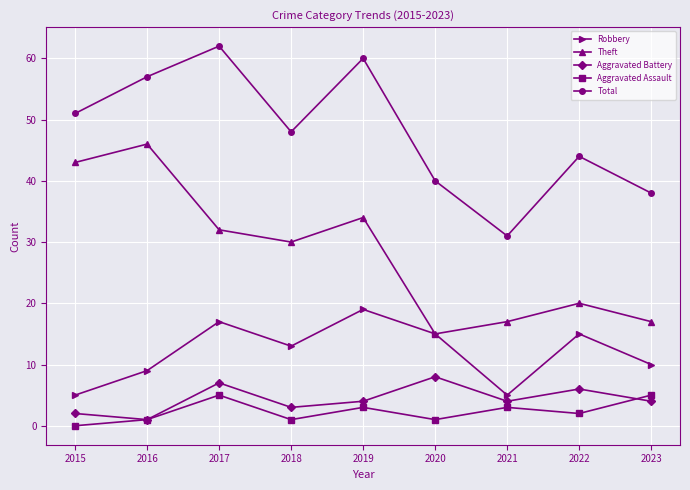

How many series are shown in this chart?

5